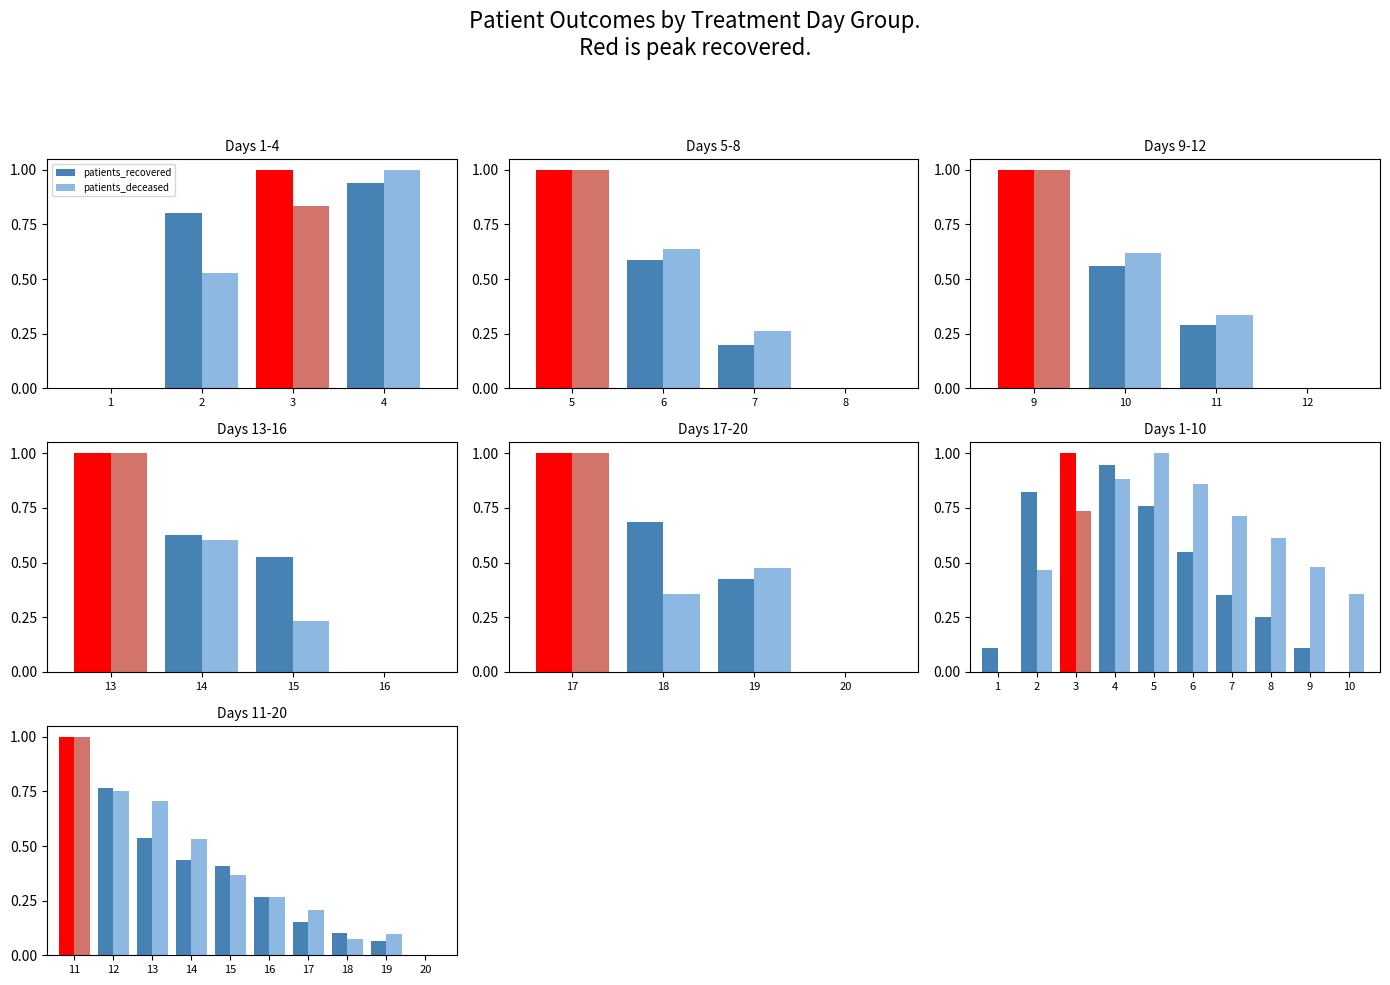

What is the highest value of the patients_deceased series?

1.0